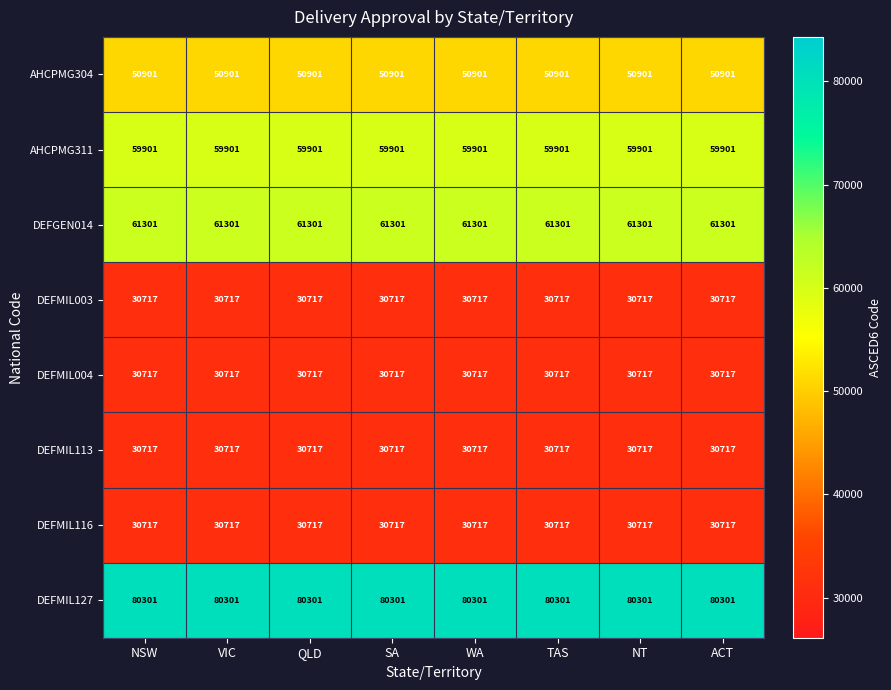

What is the highest value of the DEFMIL004 series?

30717